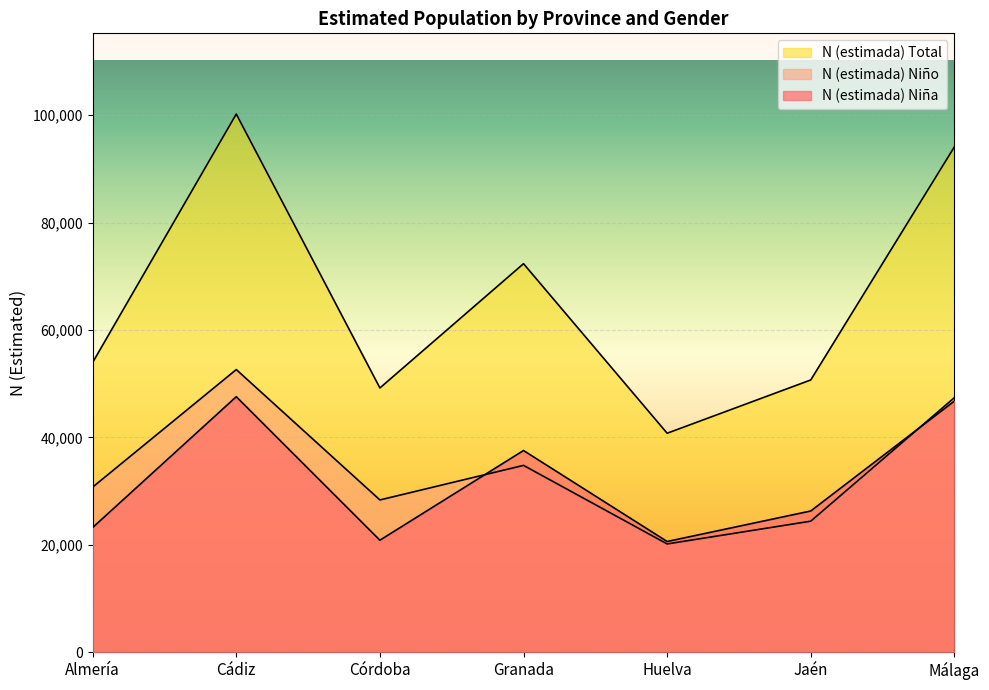

At which category is the sum across all series the highest?

Cádiz